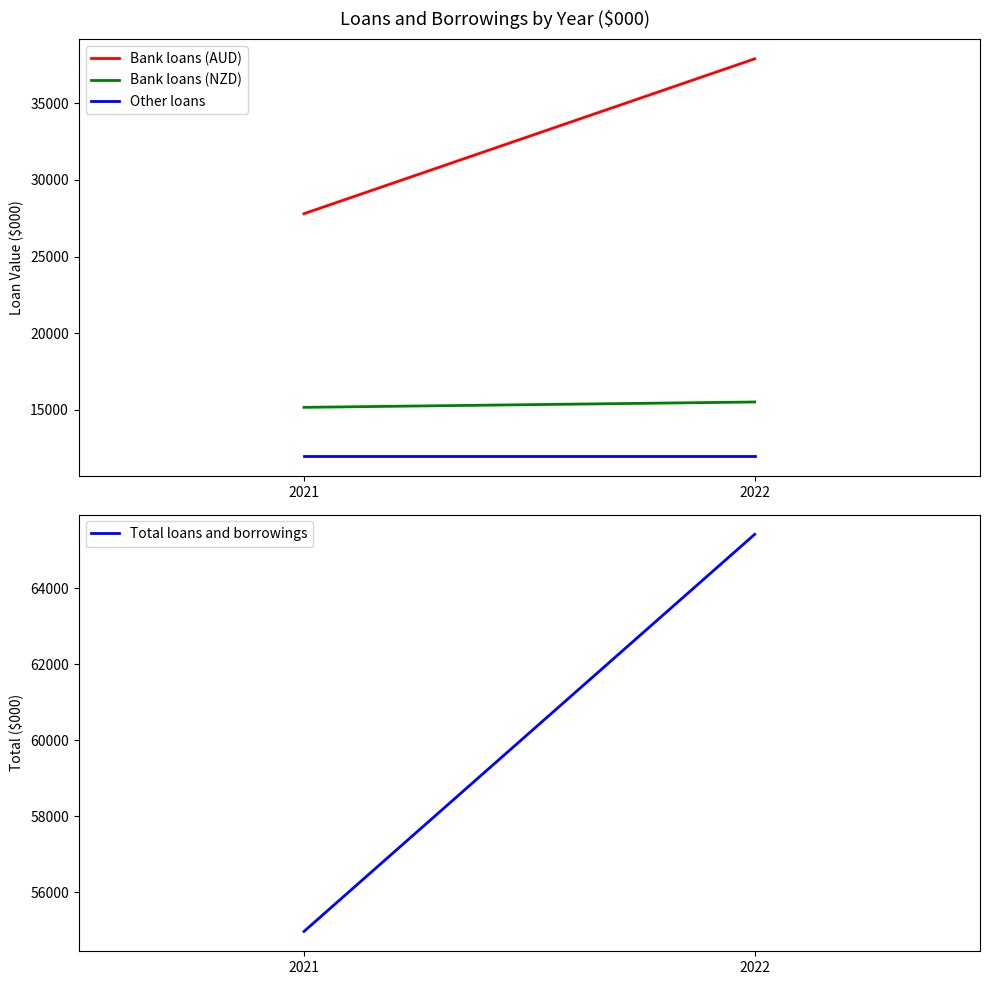

How many lines are shown in the chart?

4